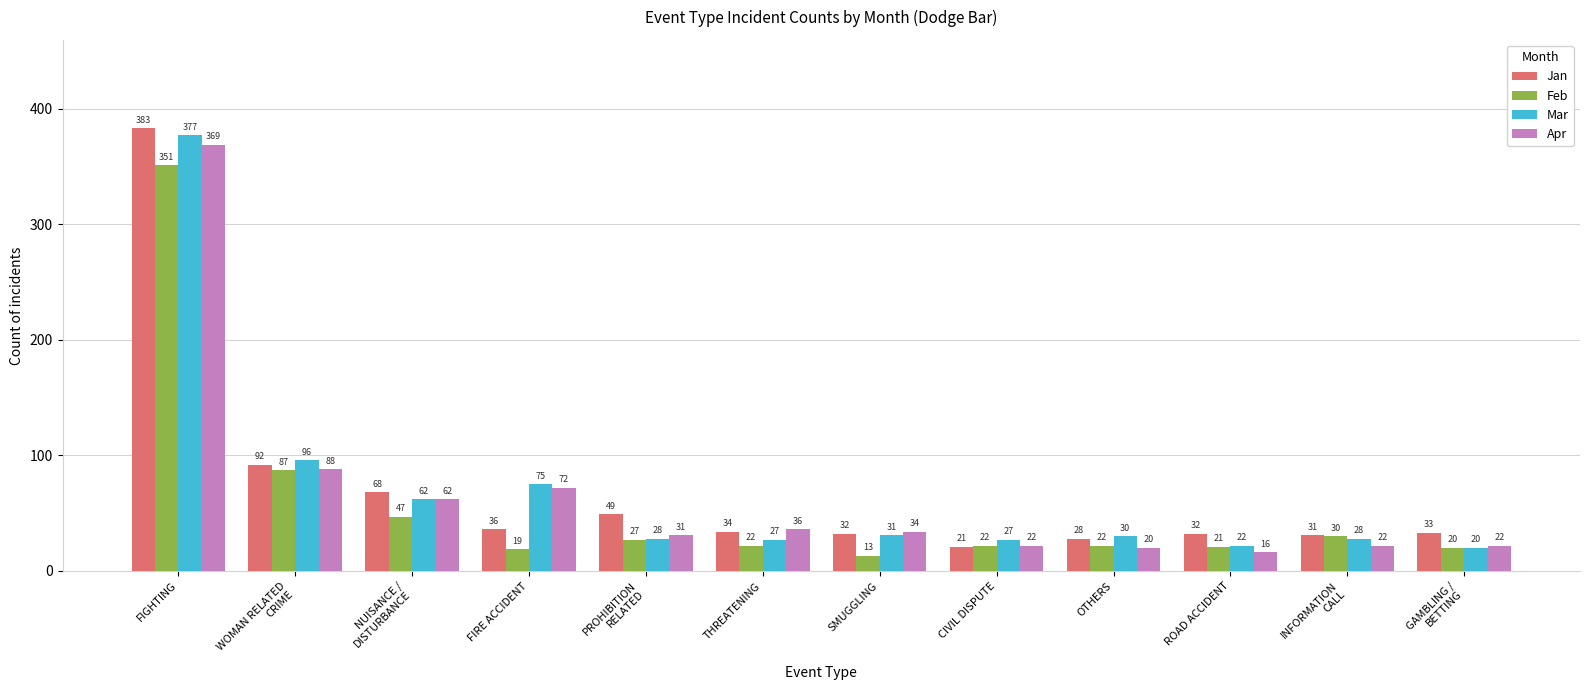

Is the value of Jan at CIVIL DISPUTE greater than the value of Mar at INFORMATION
CALL?

No